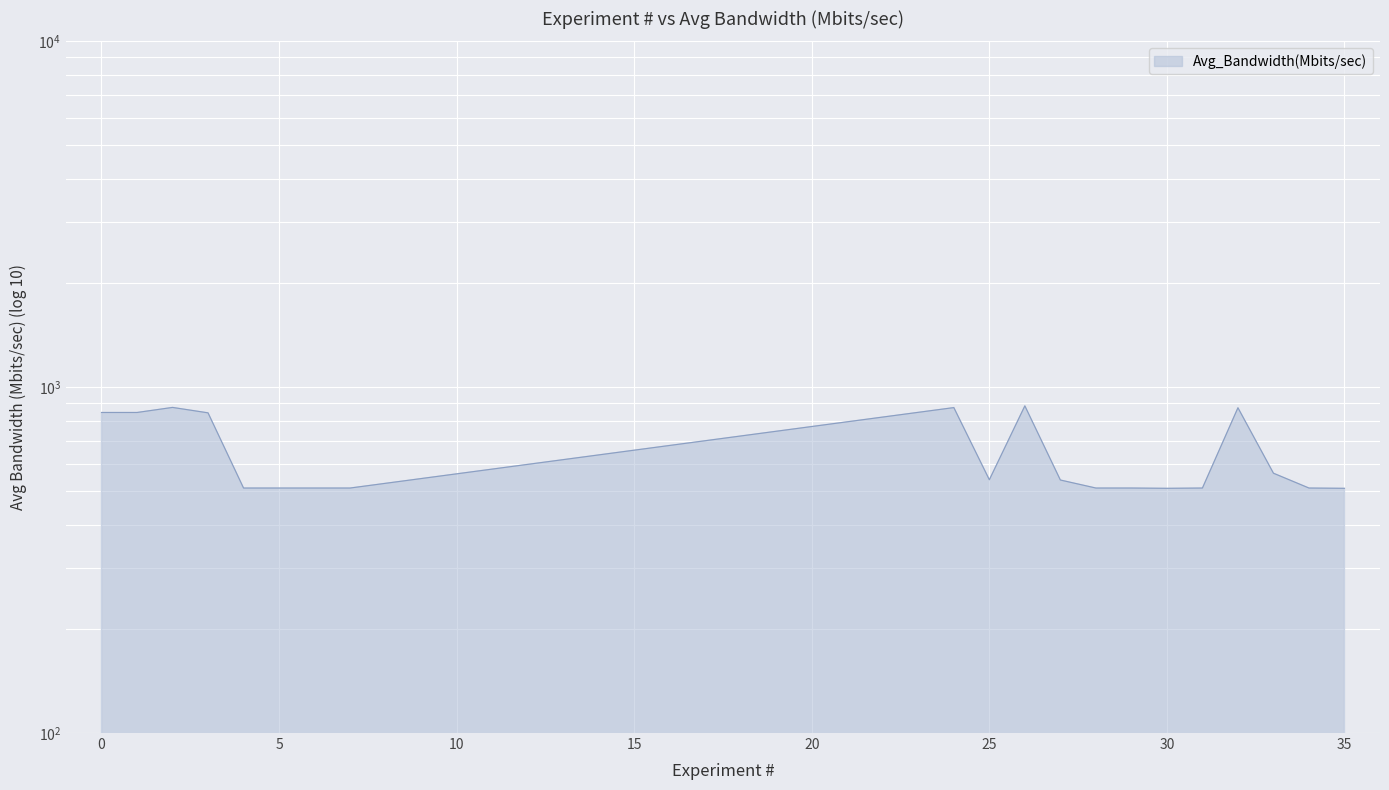

Which category has the highest value across all series?

26